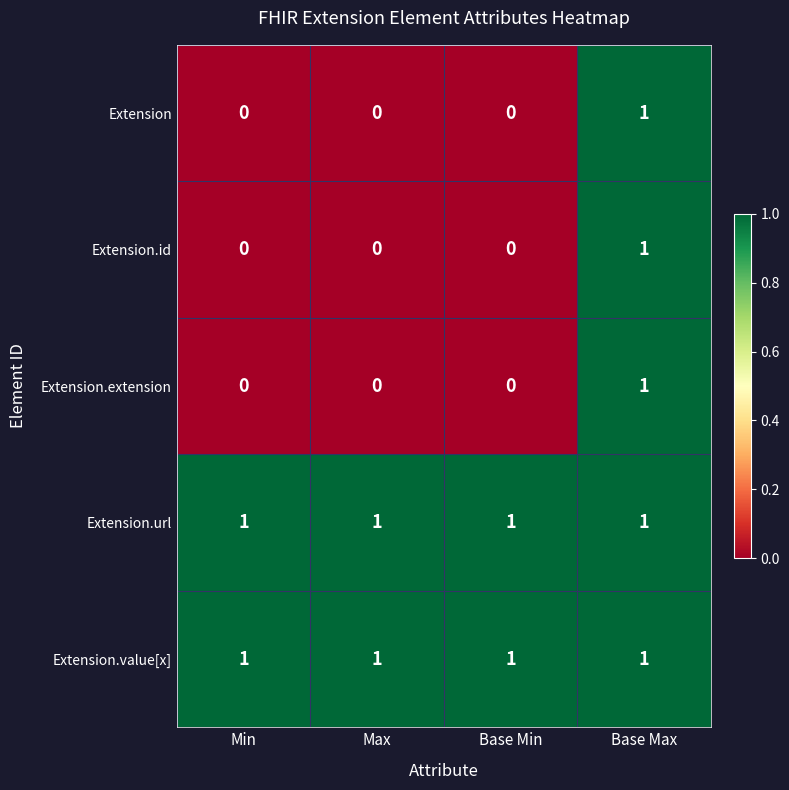

Which category has the highest value in the Extension.extension series?

Base Max